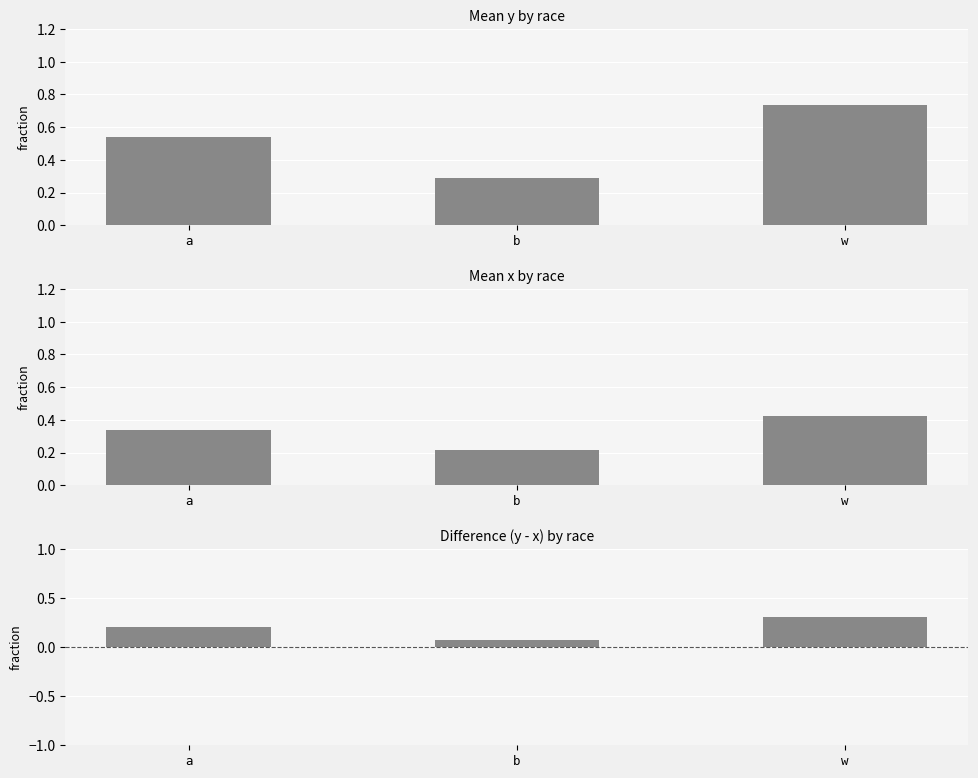

Rank the categories by value from lowest to highest.

b, a, w